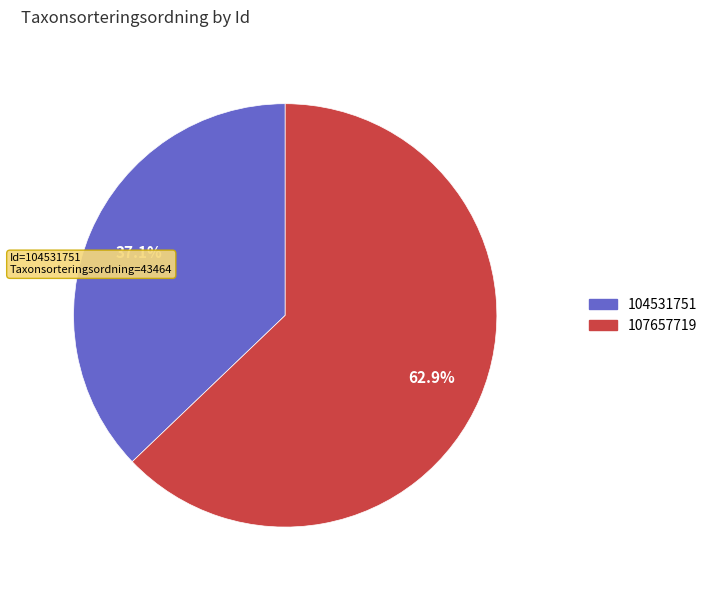

What is the largest slice in the pie chart?

107657719